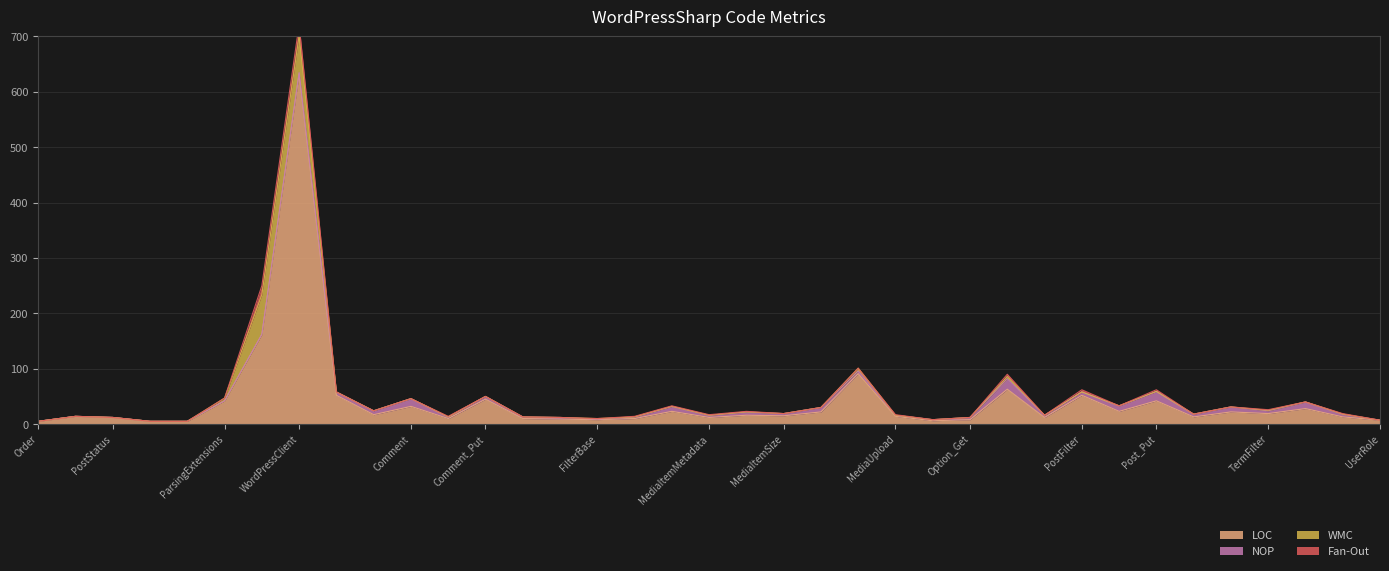

True or false: LOC has a value of 15 at MediaItemSize.

True